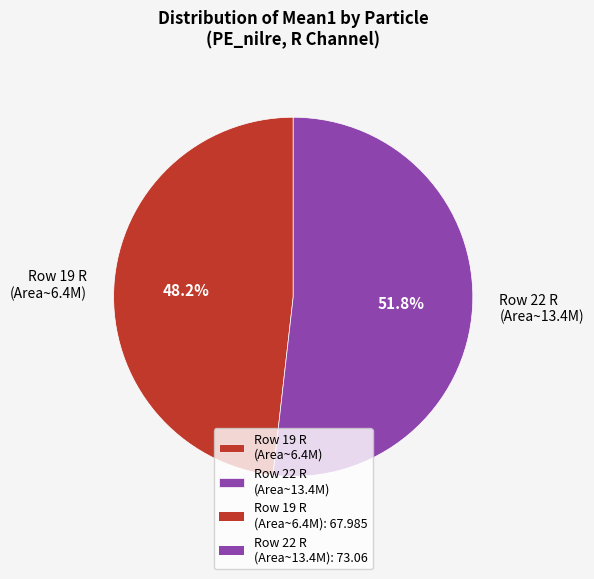

What percentage do Row 19 R (Area~6.4M) and Row 22 R (Area~13.4M) together represent?

100.0%